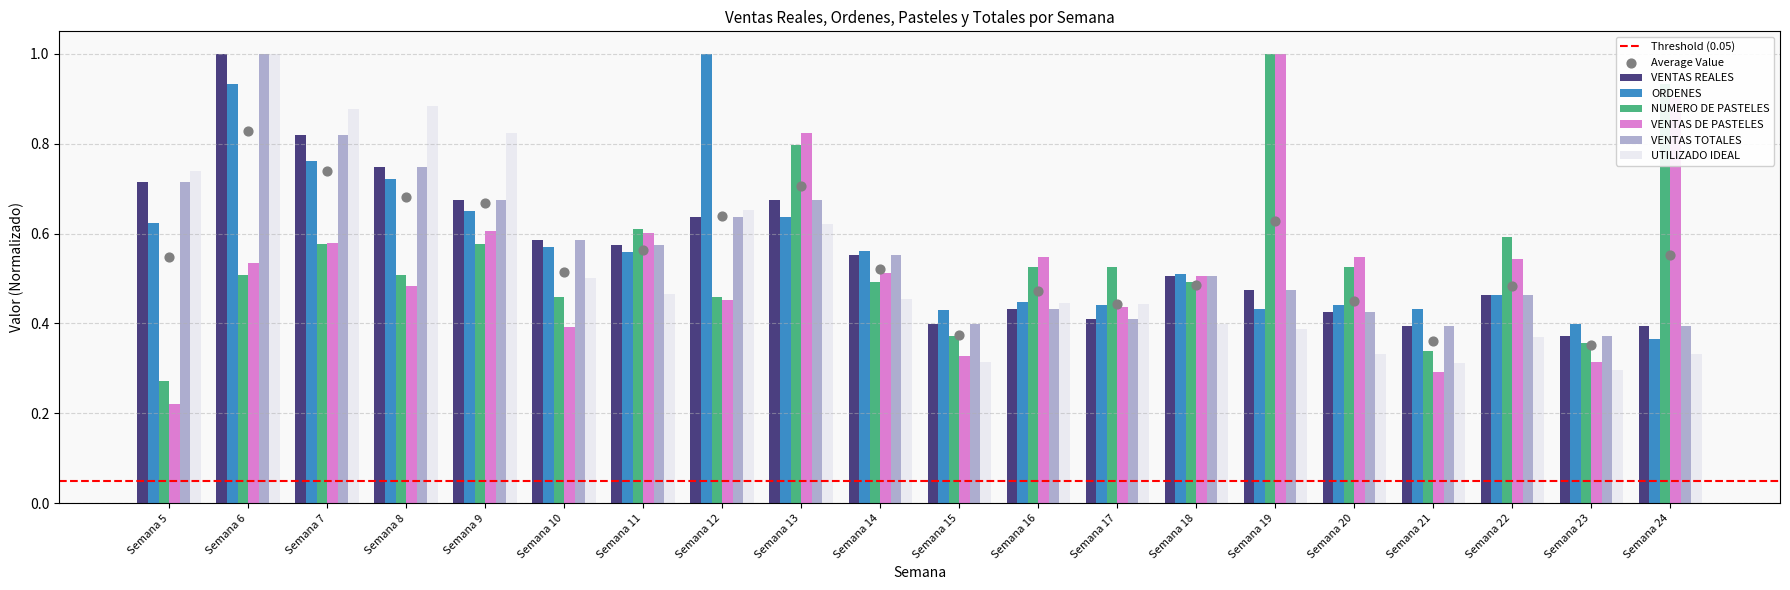

Is the value of ORDENES at Semana 6 greater than the value of VENTAS DE PASTELES at Semana 23?

Yes